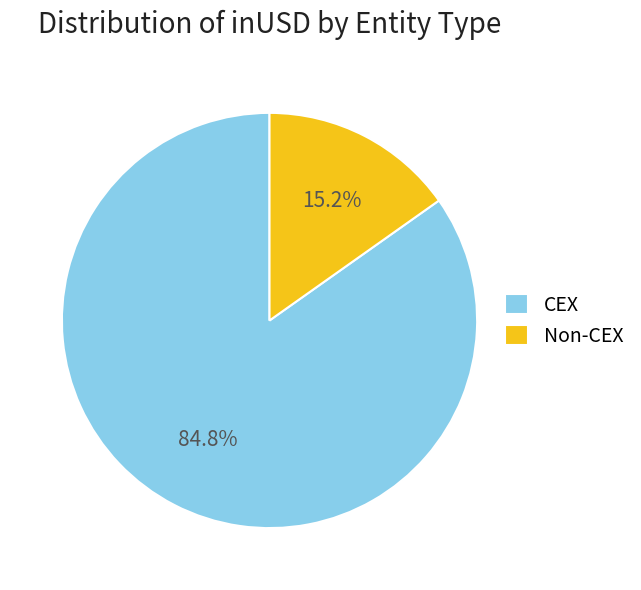

Rank the categories by value from lowest to highest.

Non-CEX, CEX